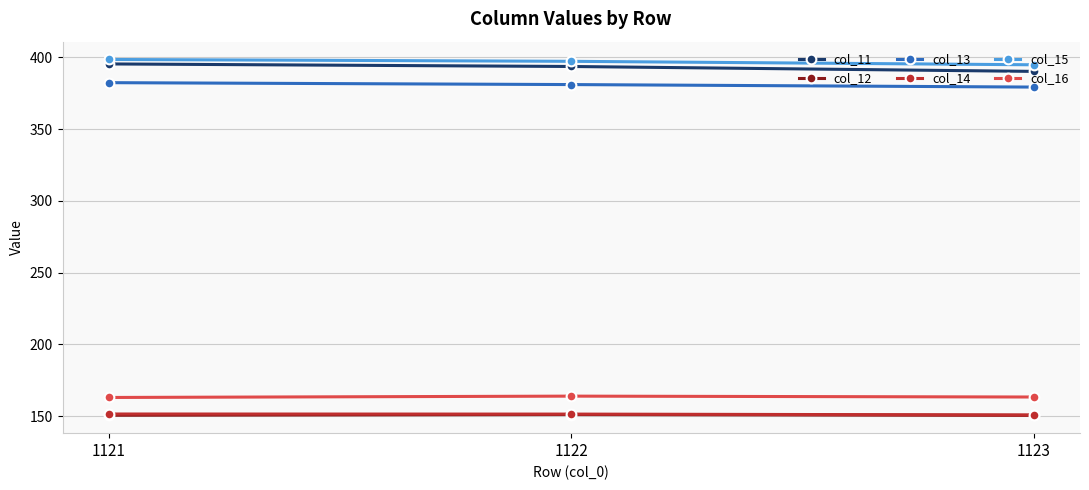

The value of col_14 at 1122 is 151.4. True or false?

True